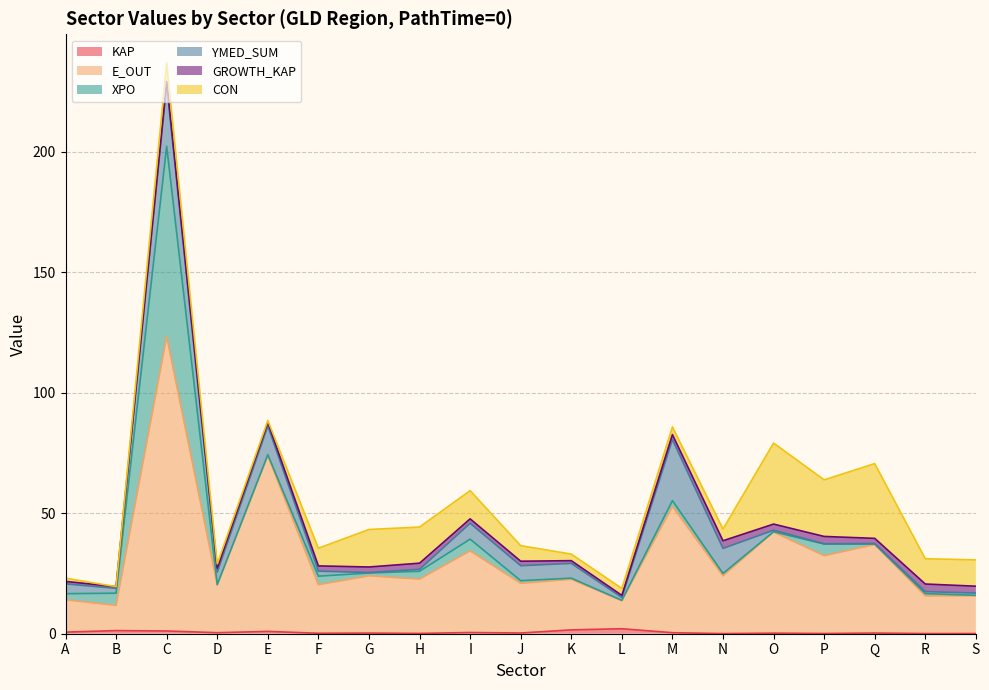

Where is KAP nearest to the value 1?

E